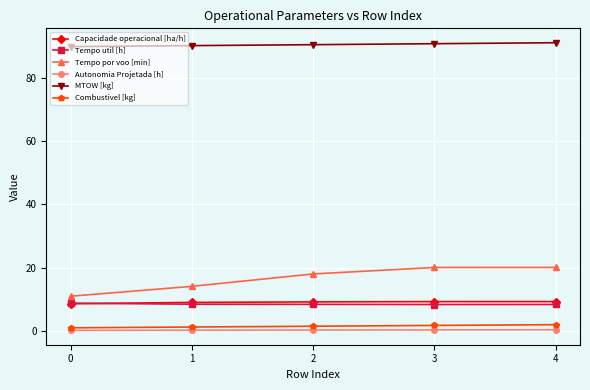

True or false: Tempo por voo [min] and Capacidade operacional [ha/h] cross at least once.

False